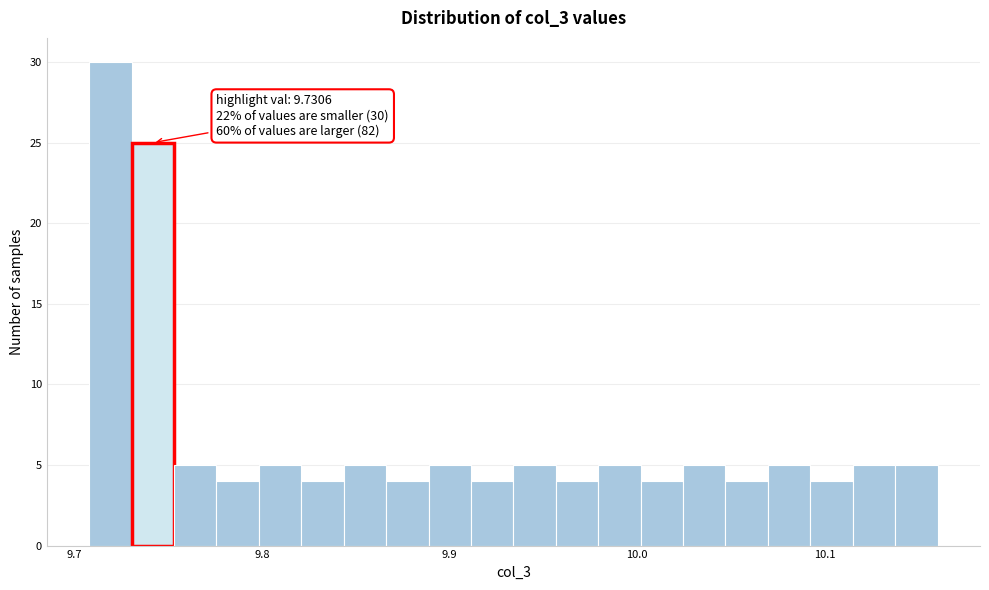

Around what value on the x-axis is the tallest bar? Give the approximate position of its centre, as read against the axis.

9.72